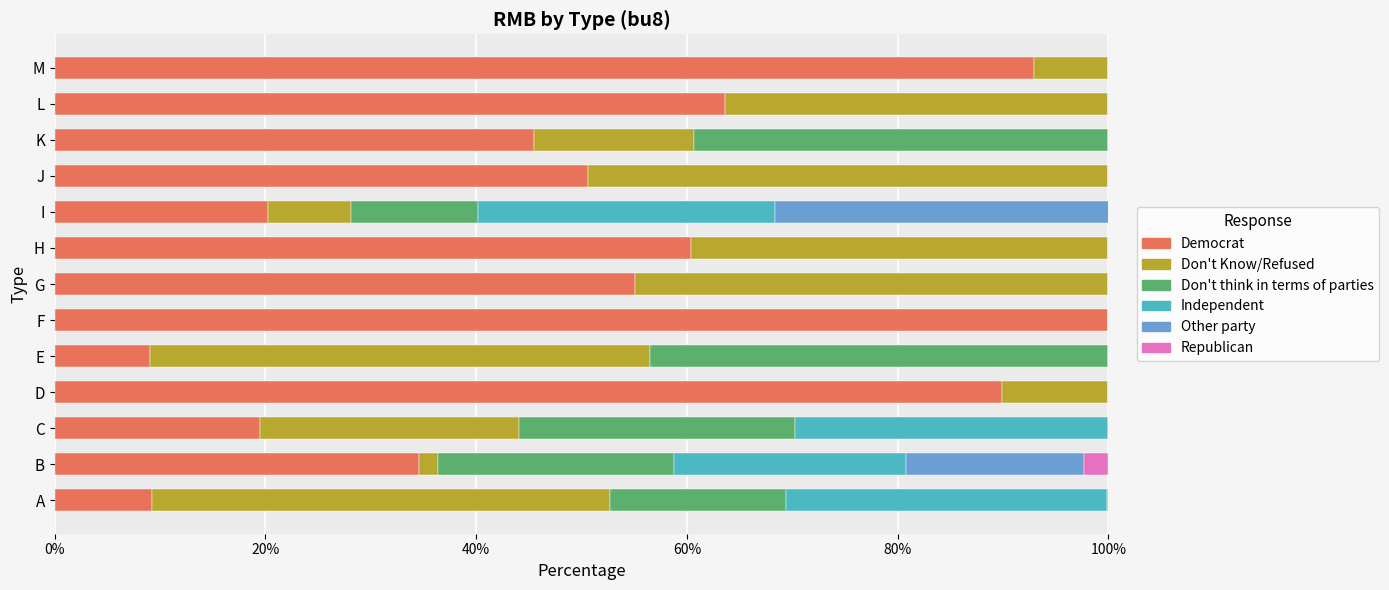

What is the total value across all series at M?

100.0